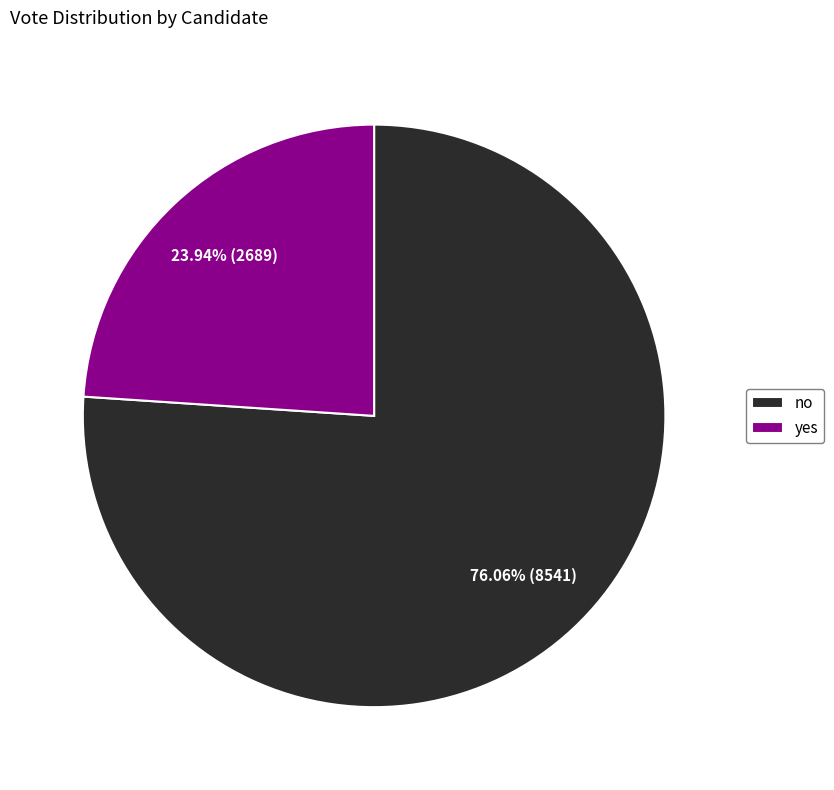

Which category has the smallest portion of the pie?

yes